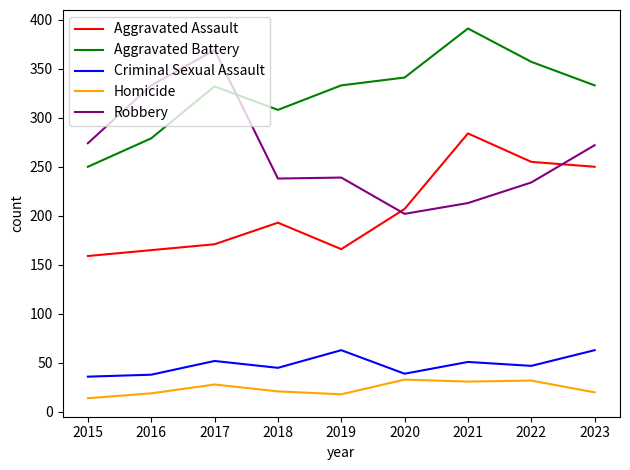

What is the sum of the Criminal Sexual Assault values at 2016 and 2019?

101